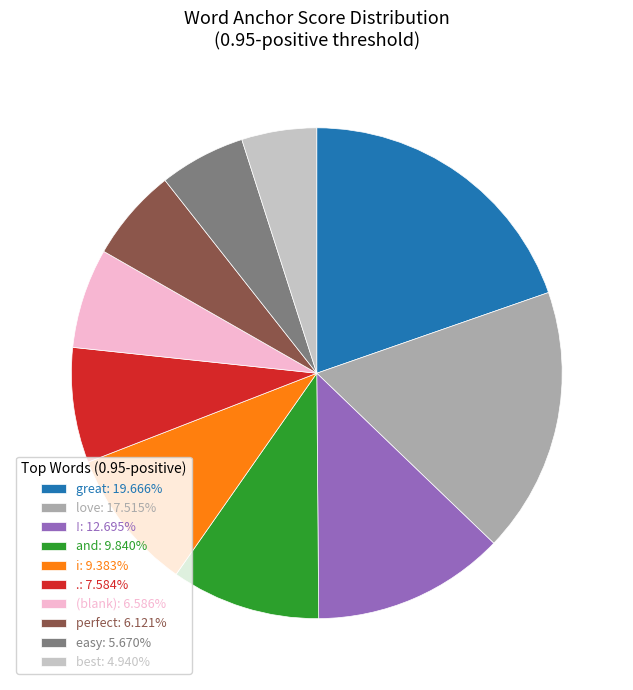

Combined, do best: 4.940% and love: 17.515% account for over 50%?

No